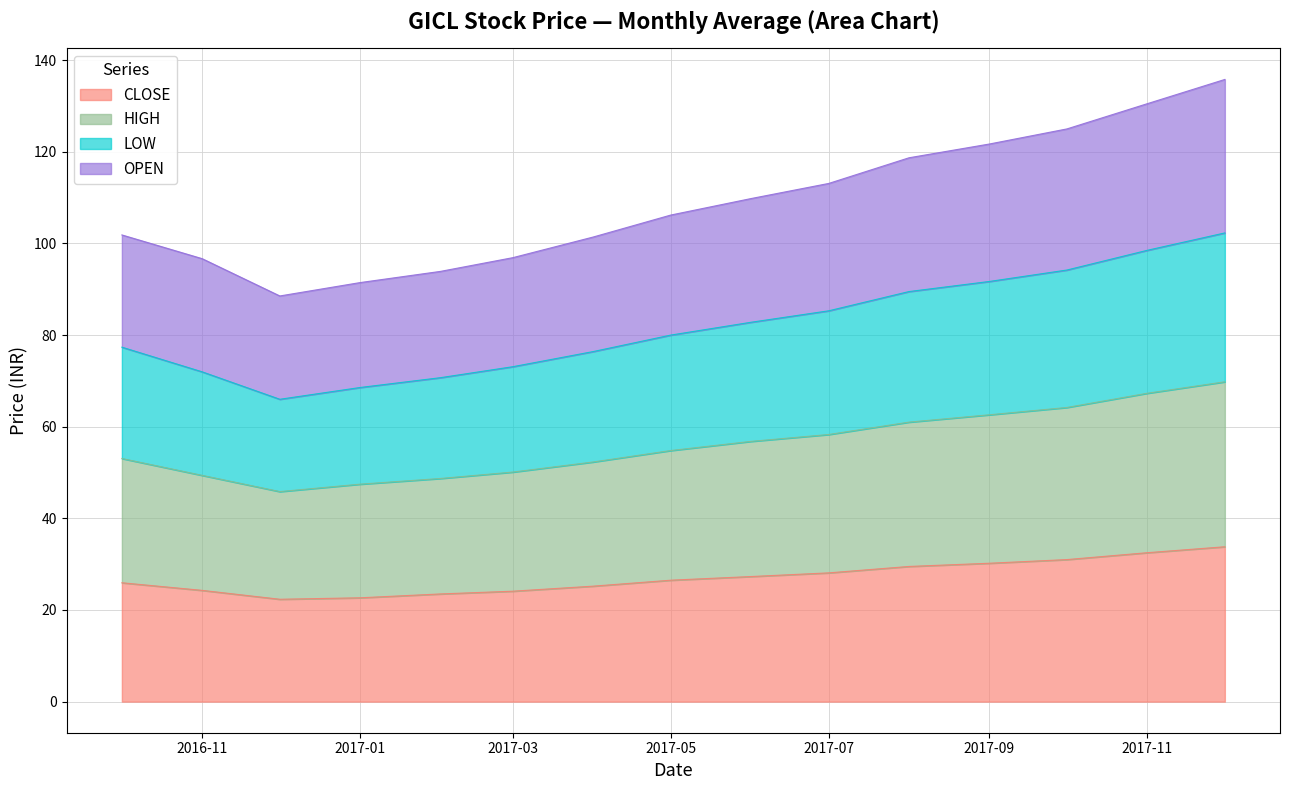

Is it true that LOW equals 77.4 at 2016-10?

True